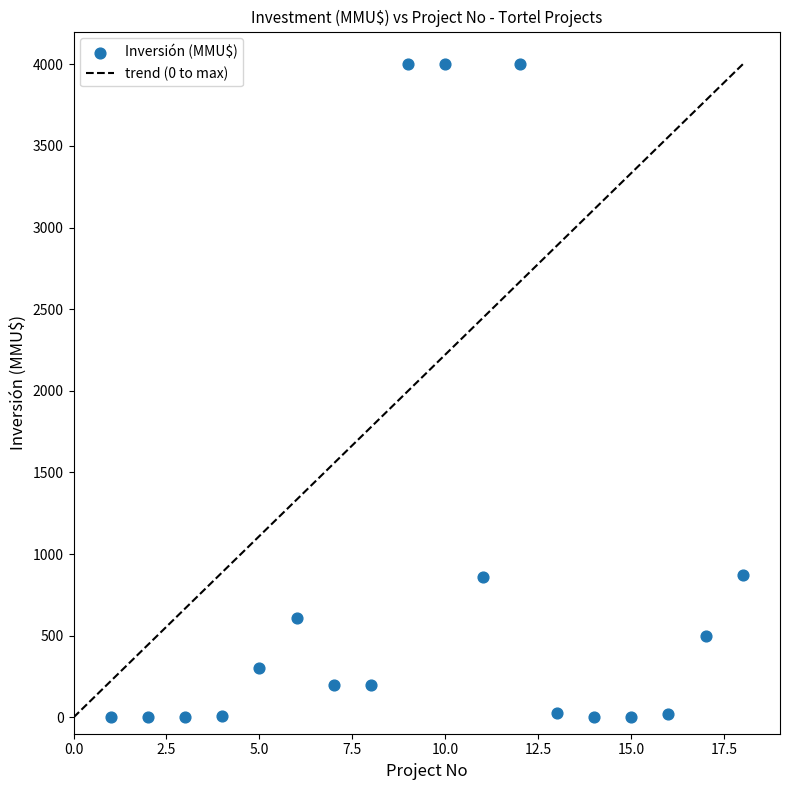

What is the range of X values (max minus min)?

17.0